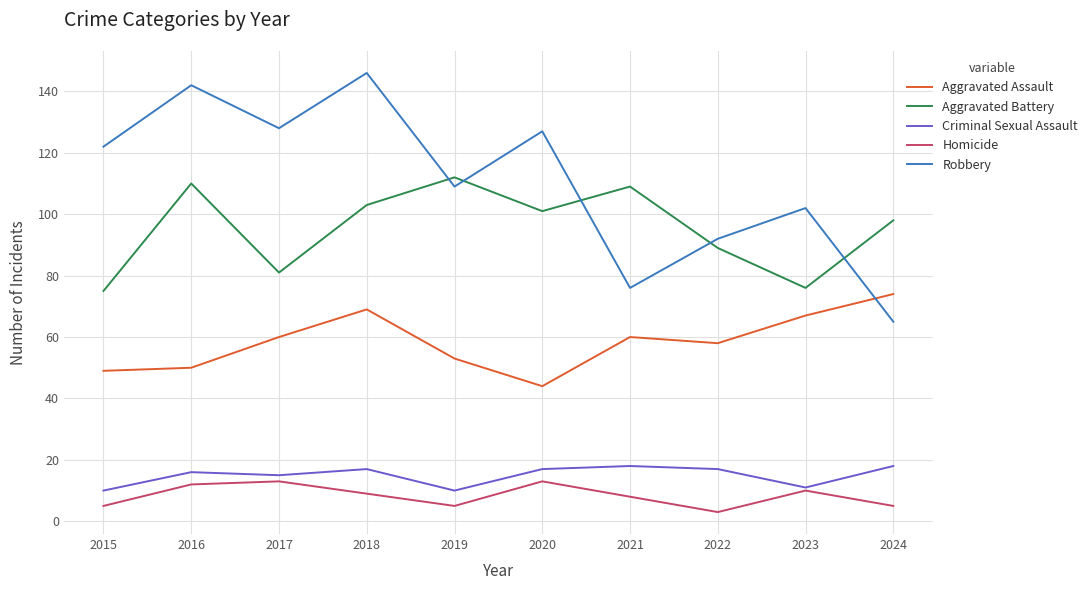

Which series has the largest total across all categories?

Robbery